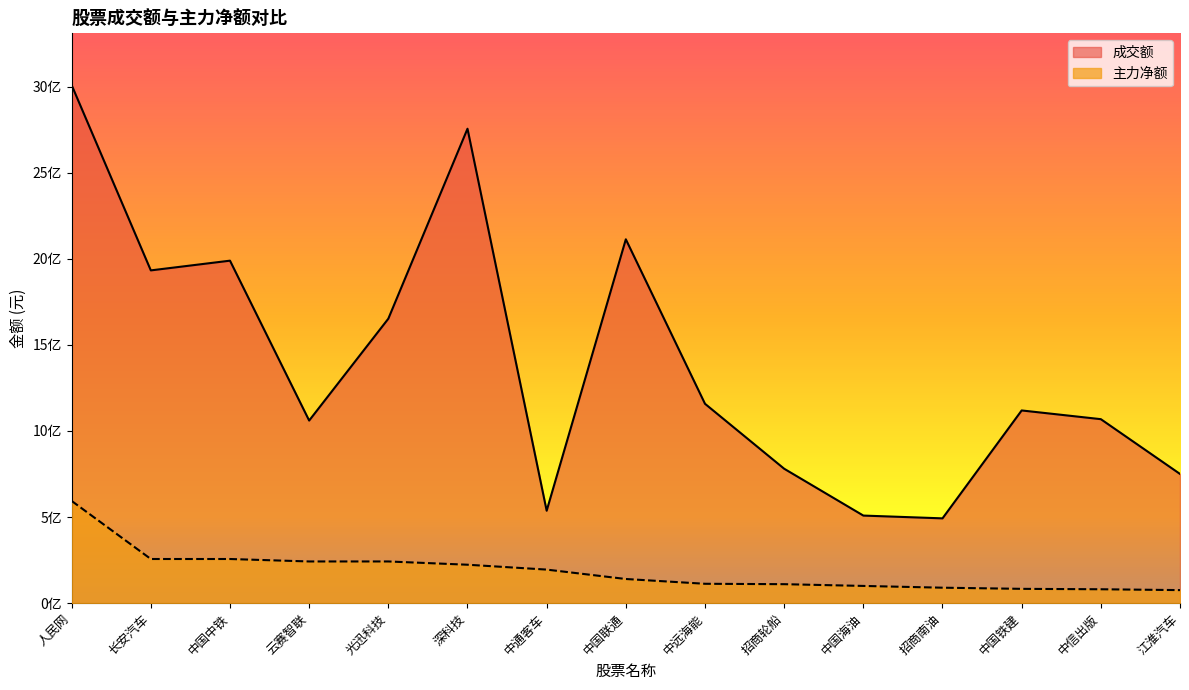

What are all the series names shown in the legend?

成交额, 主力净额